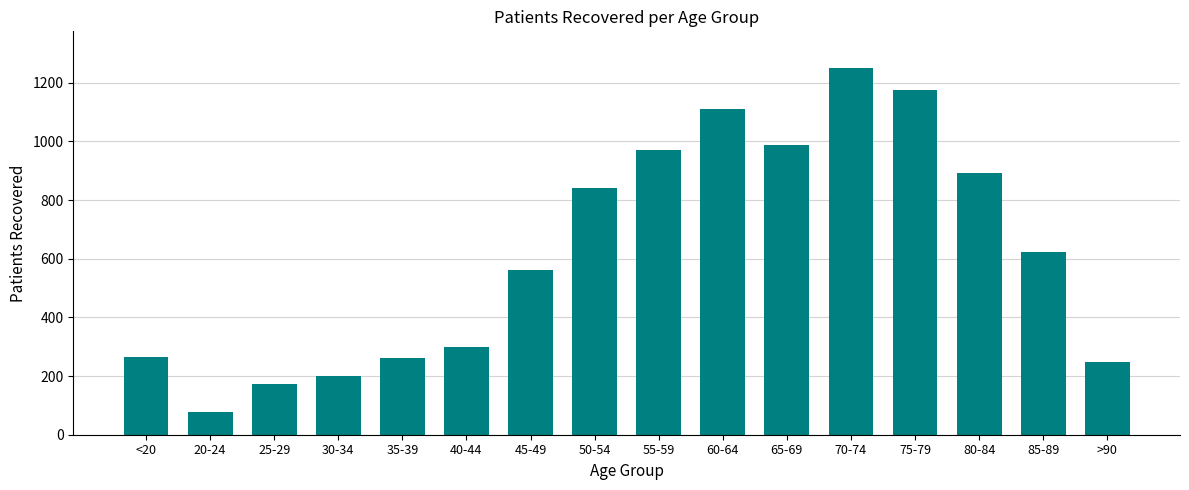

Where is the data nearest to the value 664?

85-89